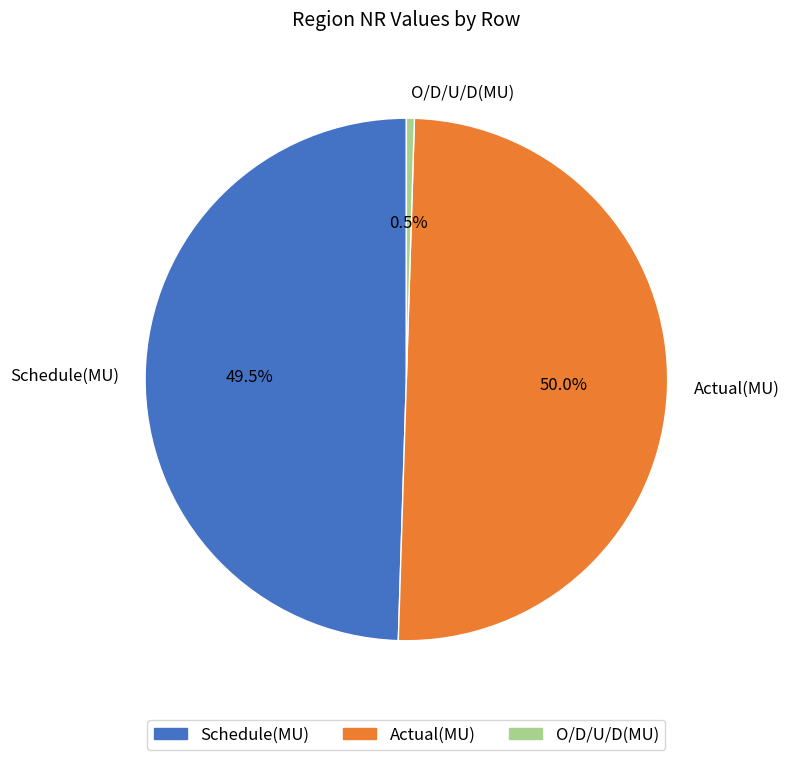

Which has a higher value, O/D/U/D(MU) or Schedule(MU)?

Schedule(MU)